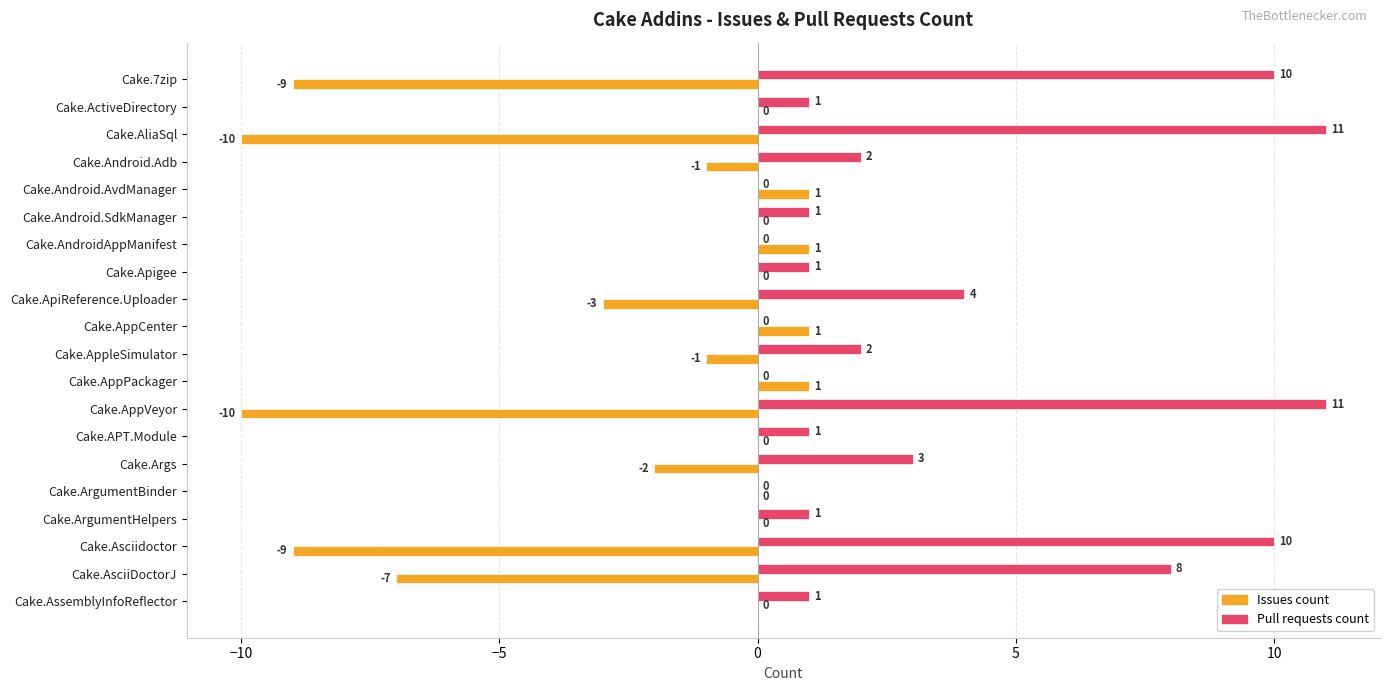

What is the sum of all Issues count values?

-48